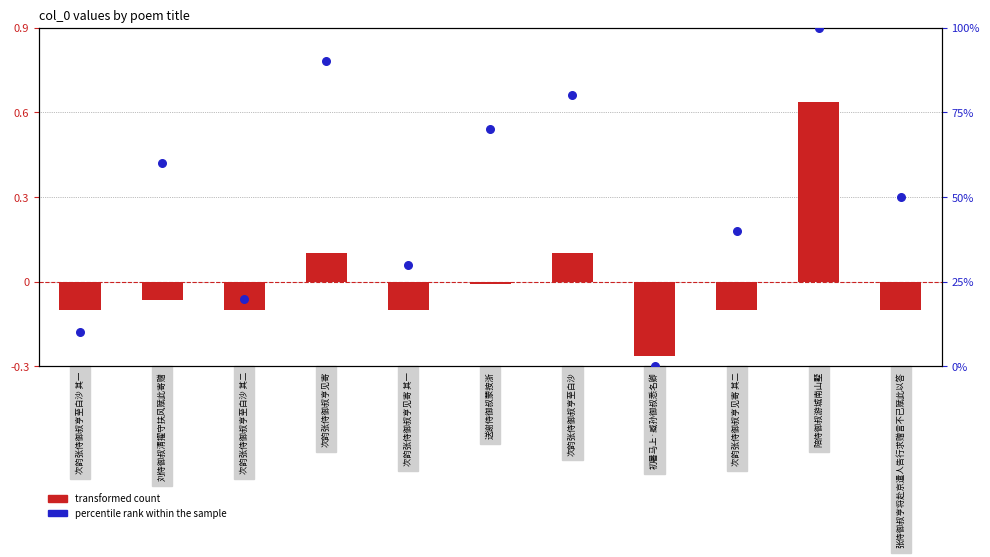

What is the total value across all series at 次韵张侍御叔亨至白沙?

80.1